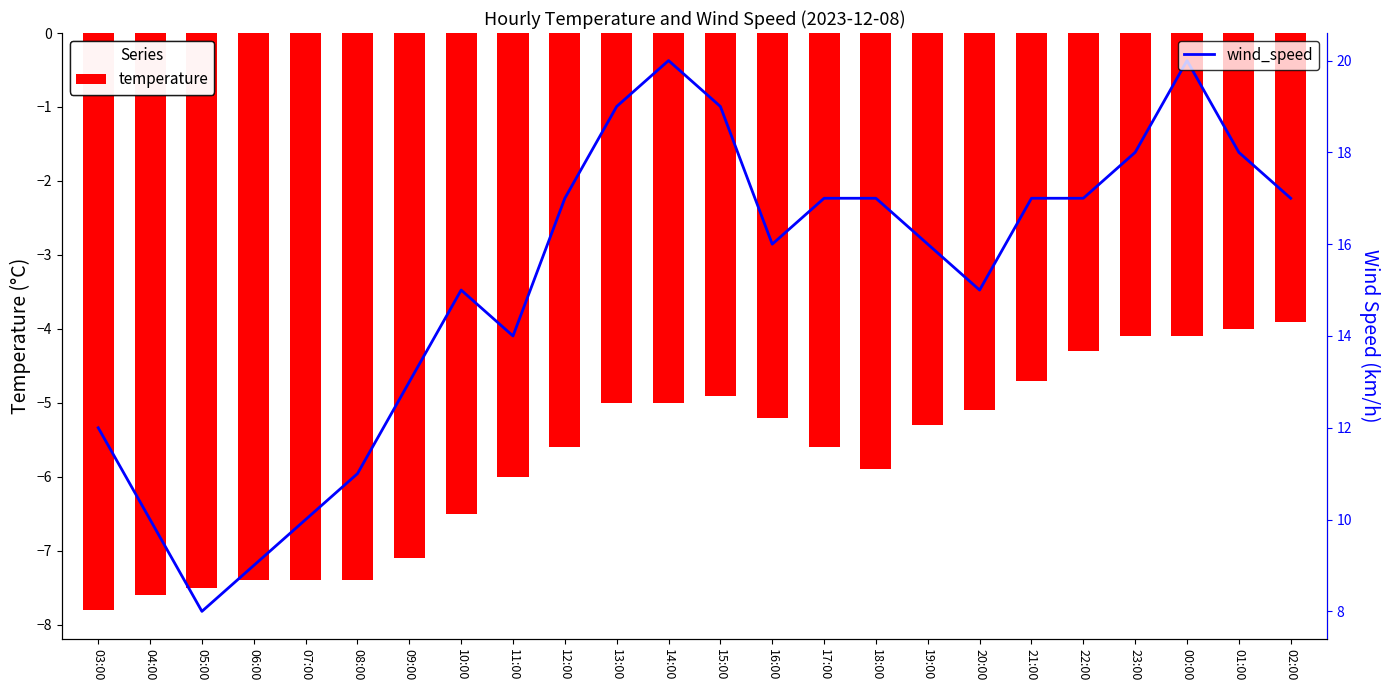

At which category is the sum across all series the highest?

00:00